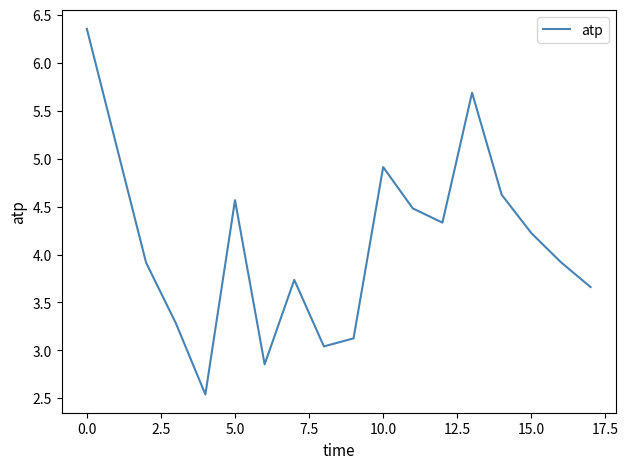

What is the smallest value displayed?

2.5